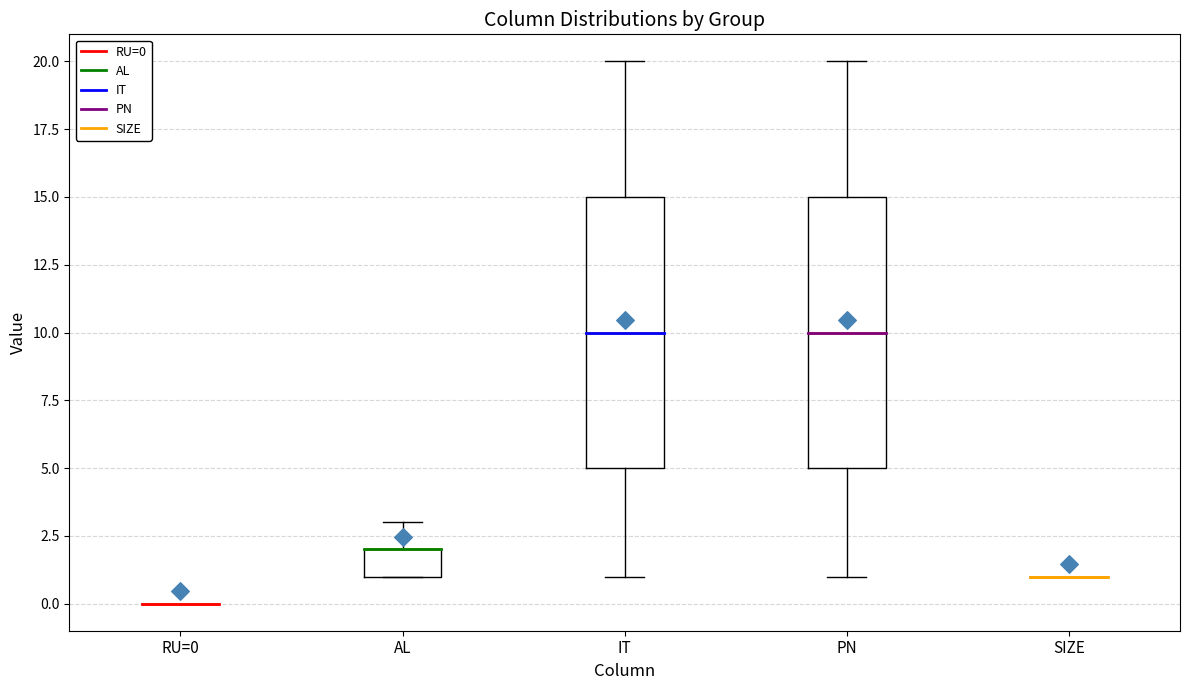

Reading left to right, read every box against the y-axis: the position of its median line, the range the box covers, and the ends of its whiskers. The values are not printed on the chart, so give them approximately, as read against the axis.

RU=0: box collapsed to a line at 0, whiskers 0 to 0
AL: median 2 (drawn on the box's upper edge), box 1 to 2, whiskers 1 to 3
IT: median 10, box 5 to 15, whiskers 1 to 20
PN: median 10, box 5 to 15, whiskers 1 to 20
SIZE: box collapsed to a line at 1, whiskers 1 to 1